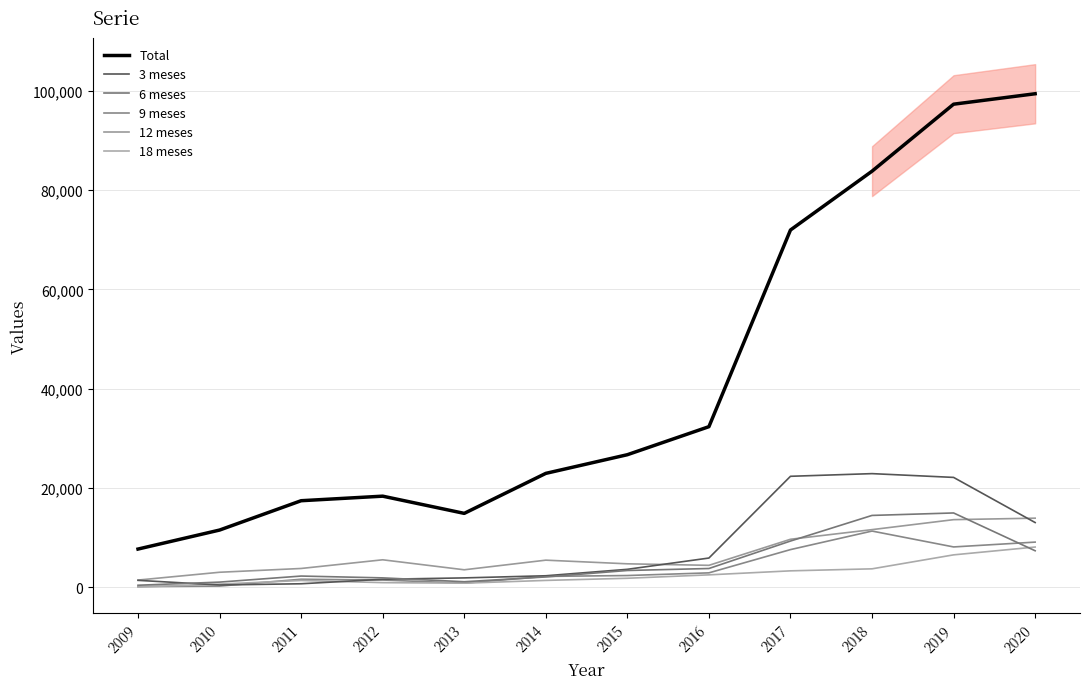

What is the difference between the highest and lowest values at 2009?

7646